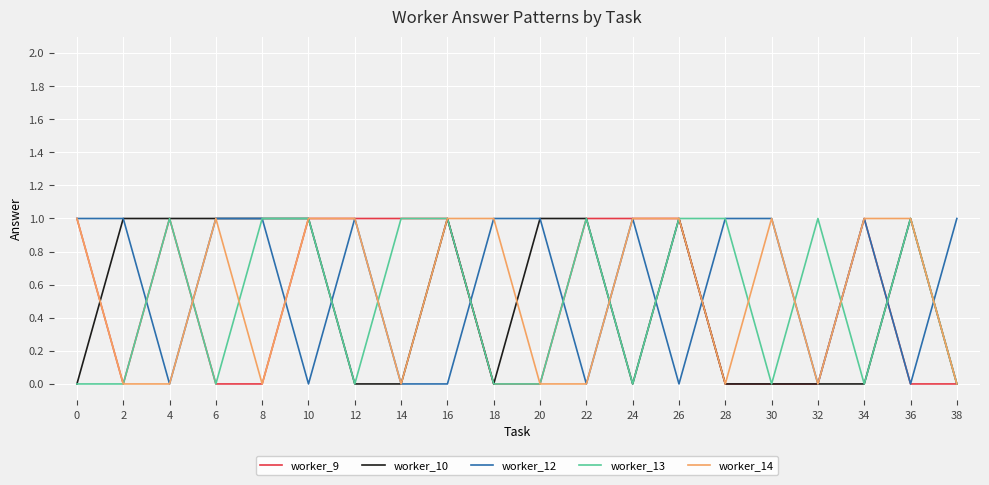

The value of worker_10 at 4 is 0. True or false?

False